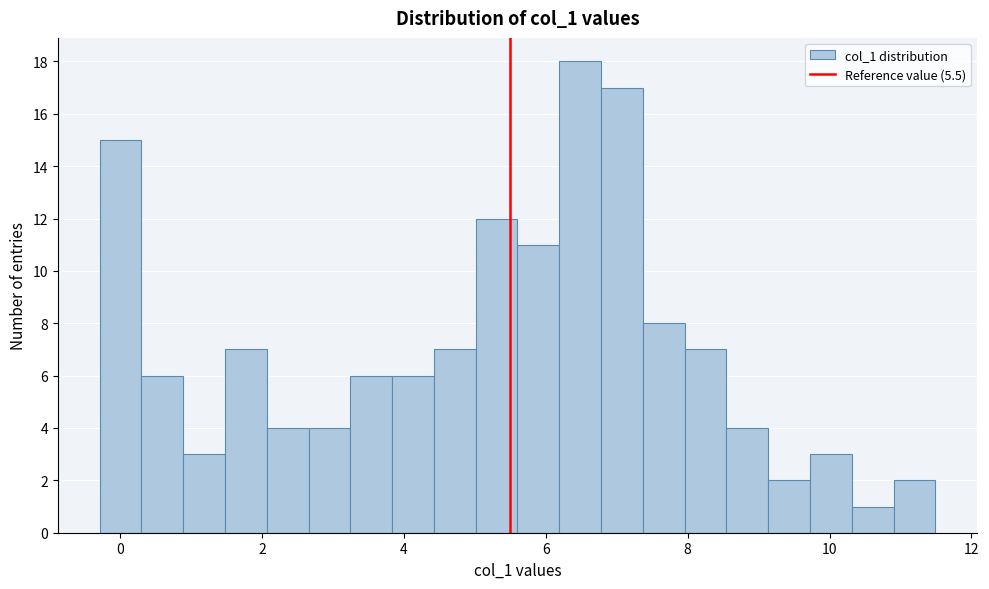

Around what value on the x-axis is the tallest bar? Give the approximate position of its centre, as read against the axis.

6.4